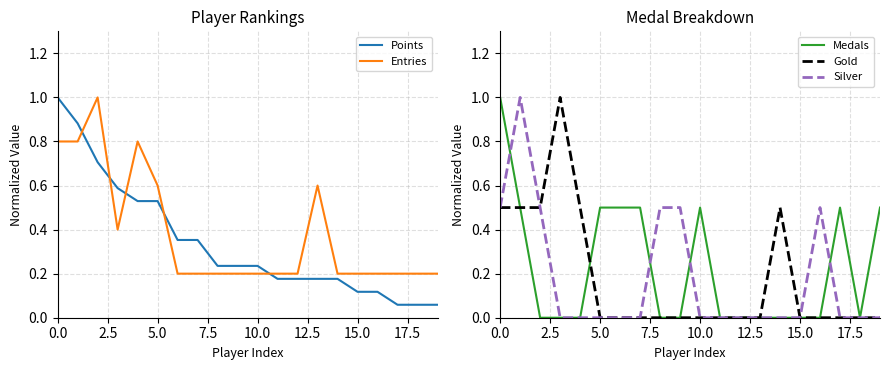

True or false: Entries and Points cross at least once.

True